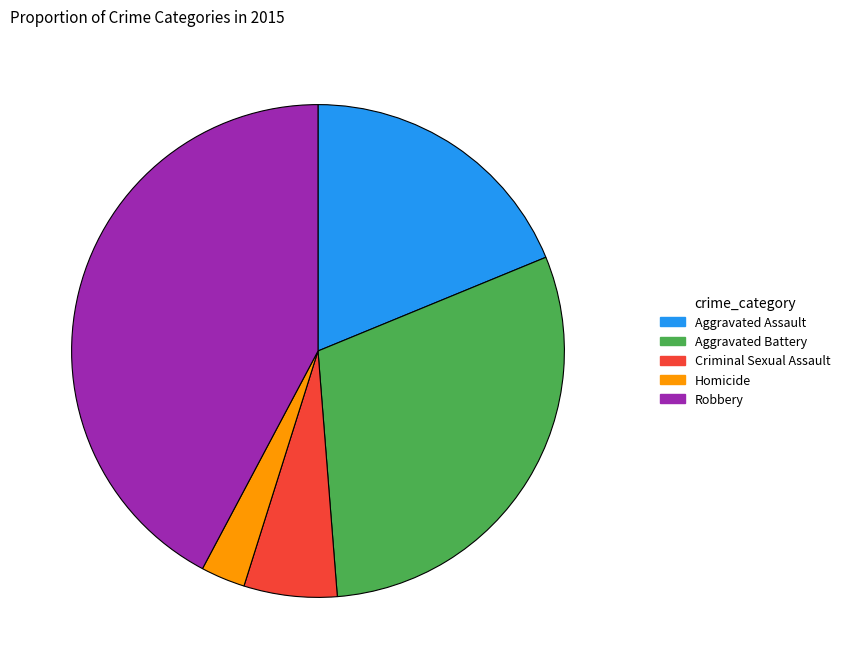

How many segments does this pie chart have?

5